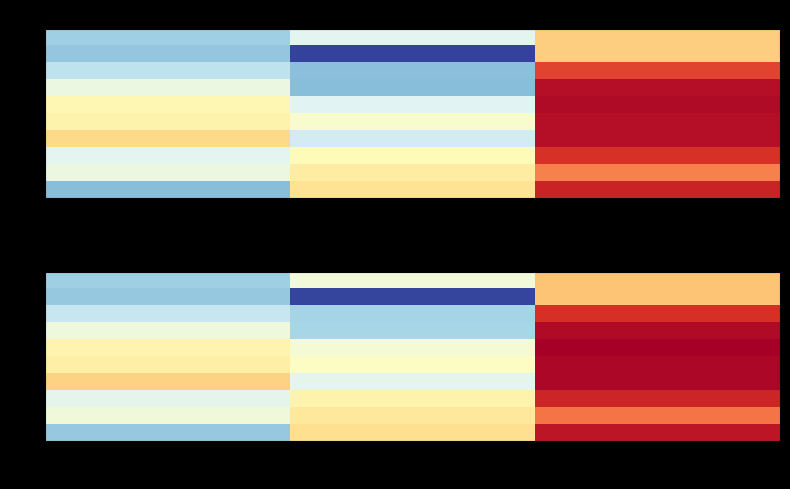

List the series in order of their peak value, highest first.

4, 5, 6, 3, 9, 7, 2, 8, 0, 1